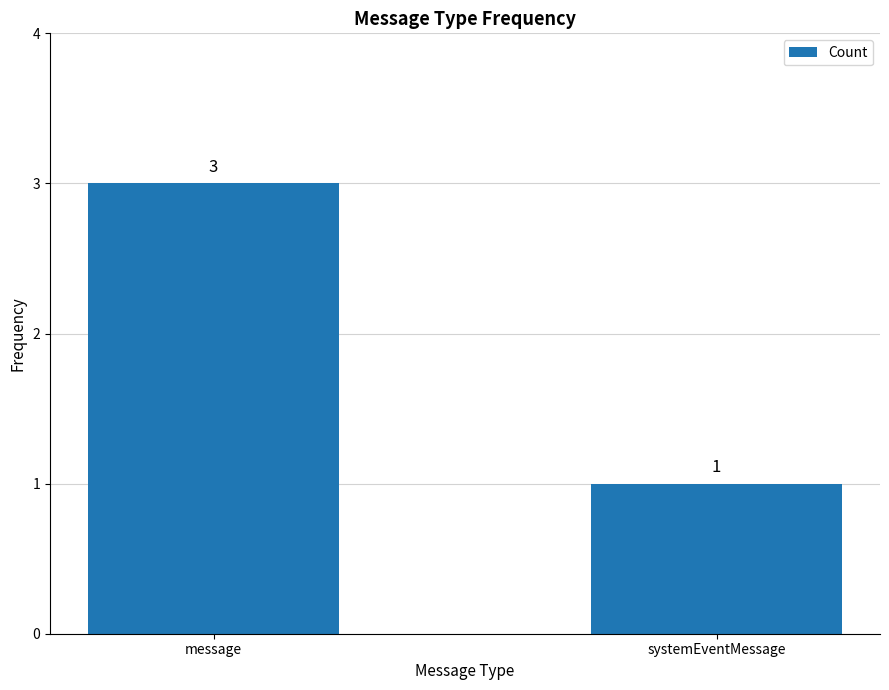

What is the sum of all values?

4